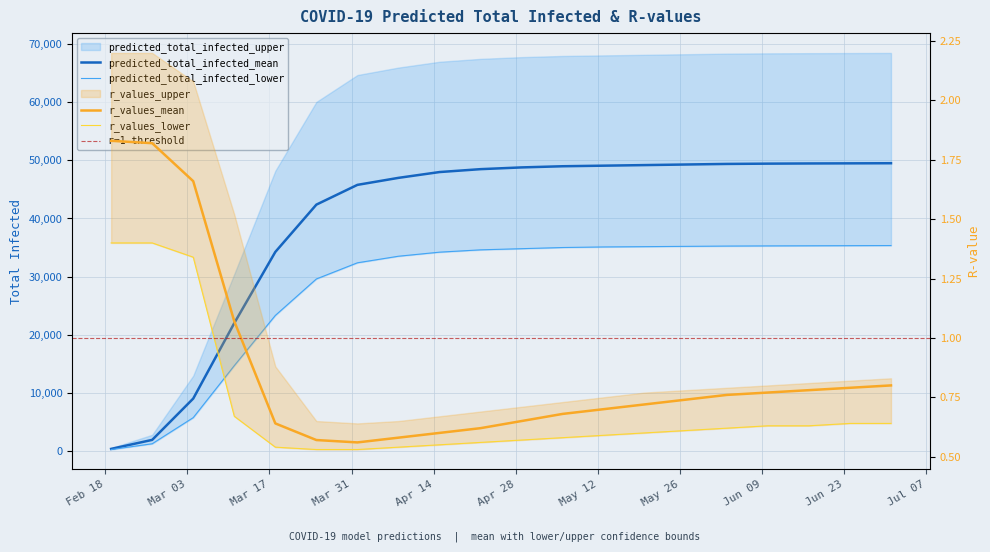

True or false: r_values_mean and predicted_total_infected_mean cross at least once.

False